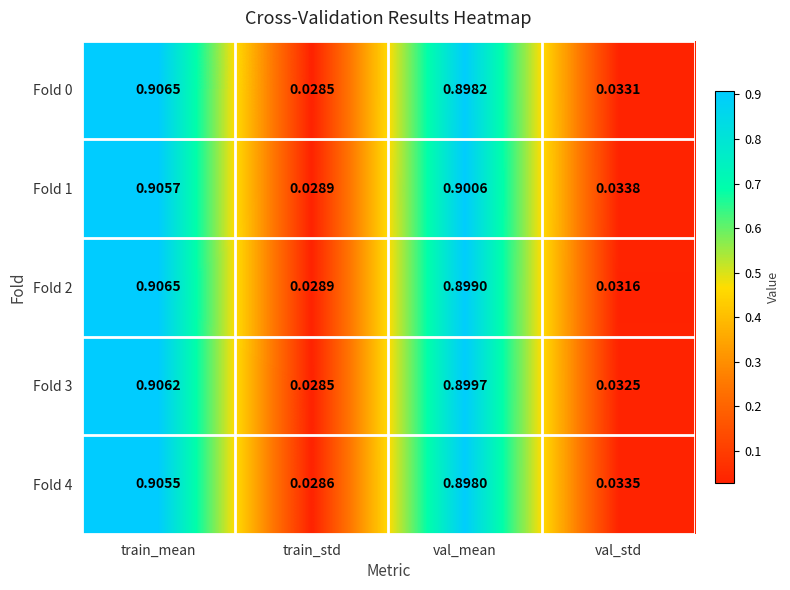

Which category has the lowest value across all series?

train_std